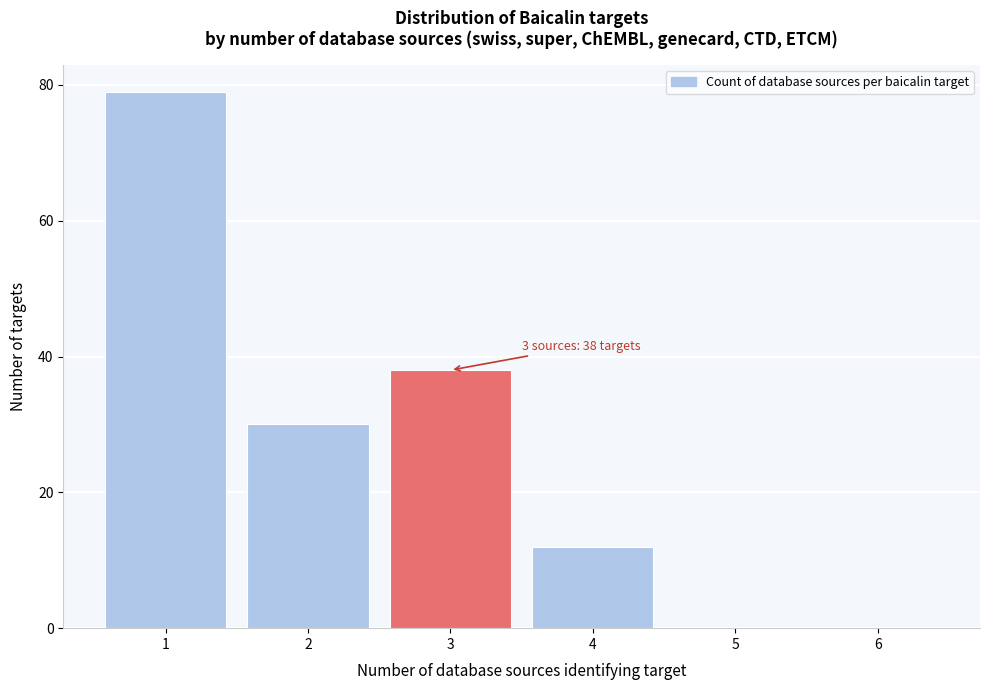

Which range on the x-axis has the tallest bar?

0.5 to 1.5